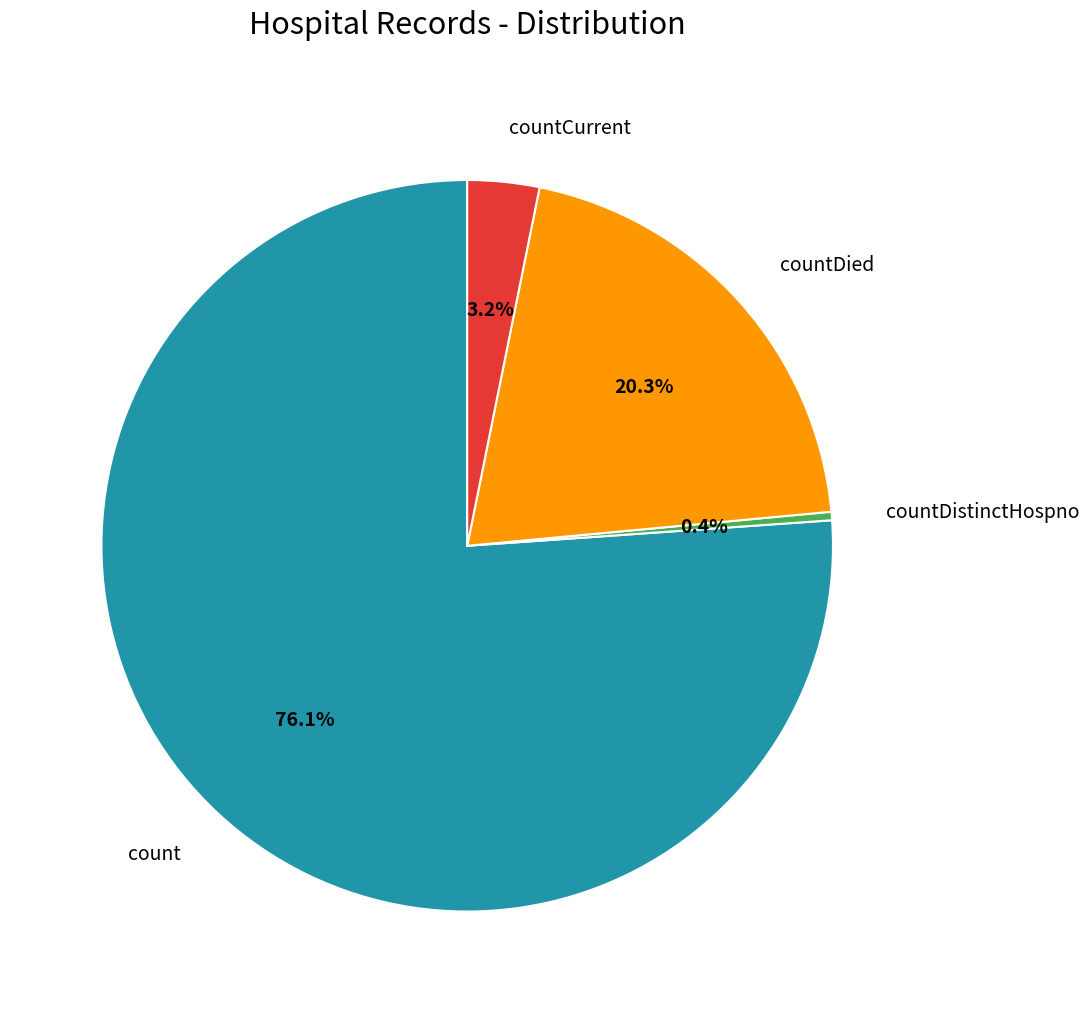

To the nearest percent, what is the difference between the largest and smallest slice percentages?

76%